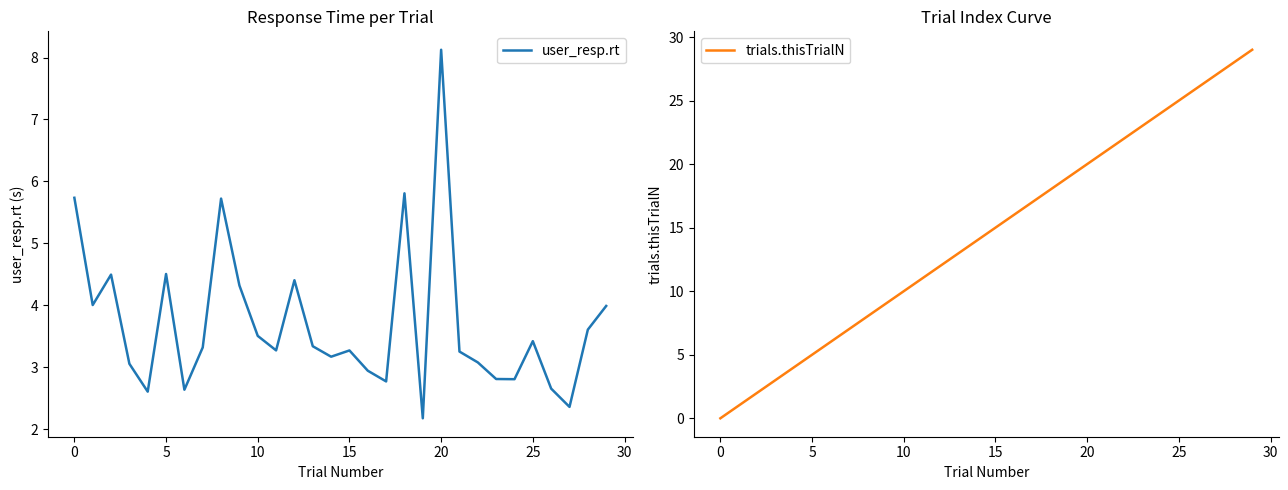

What is the difference between the trials.thisTrialN values at 29 and 27?

2.0